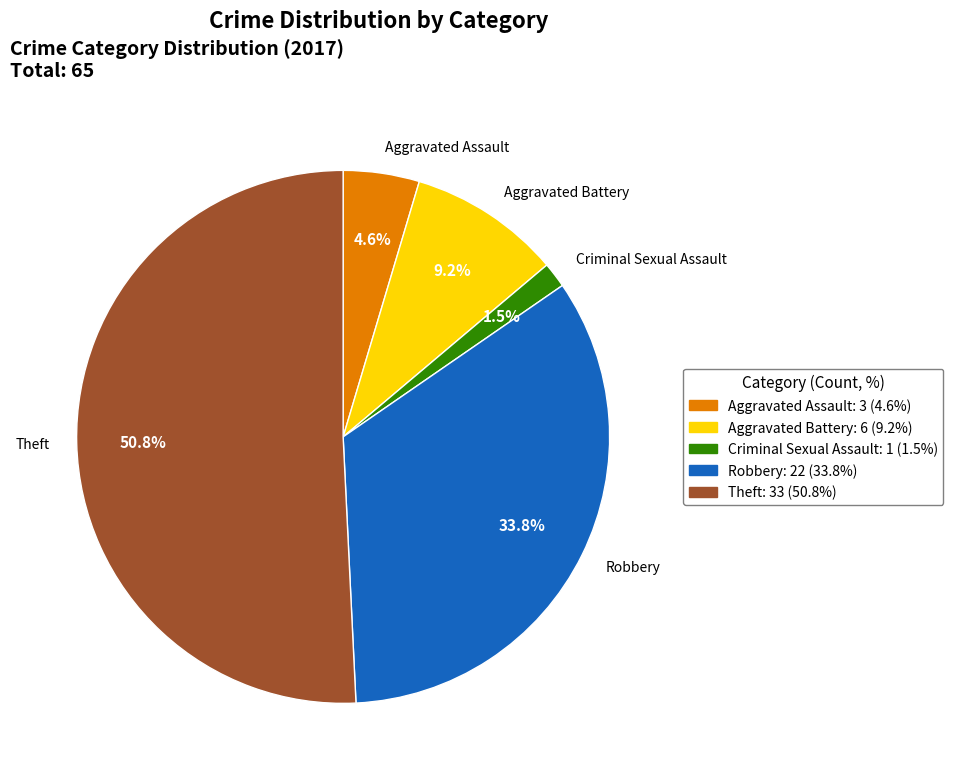

How much of the chart is everything except Aggravated Assault?

95.4%